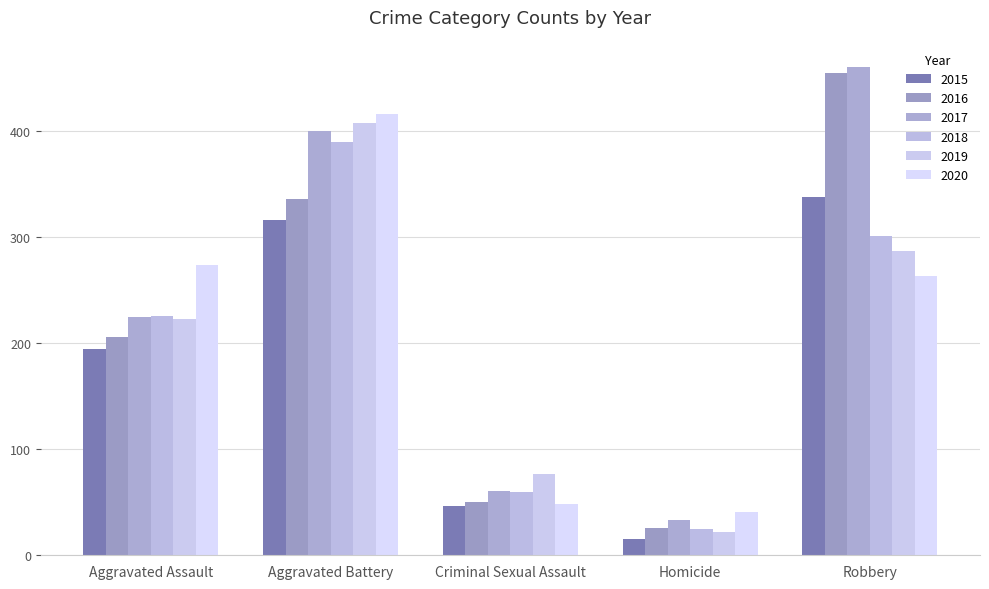

Reading left to right, list all the values displayed in this chart.

2015: 194	316	46	15	337
2016: 206	336	50	26	454
2017: 224	400	61	33	460
2018: 225	389	60	25	301
2019: 223	407	77	22	287
2020: 273	416	48	41	263